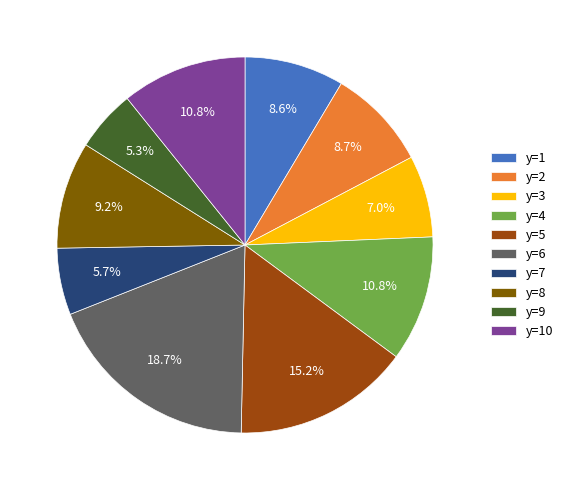

How much of the chart is everything except y=3?

93.0%